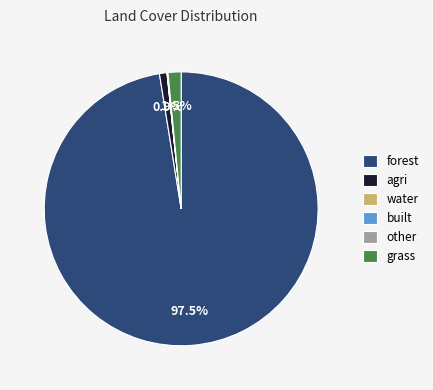

Does forest account for over 50% of the chart?

Yes